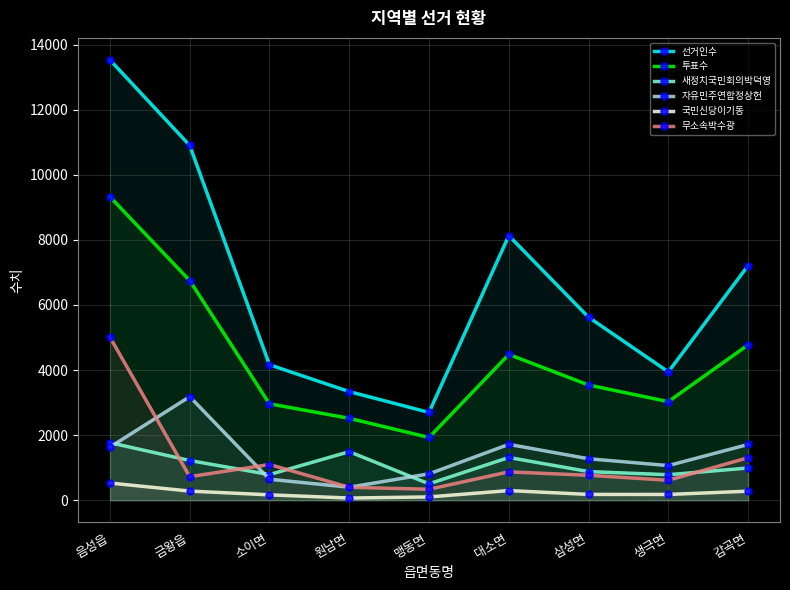

Where is the first local maximum for 국민신당이기동?

대소면